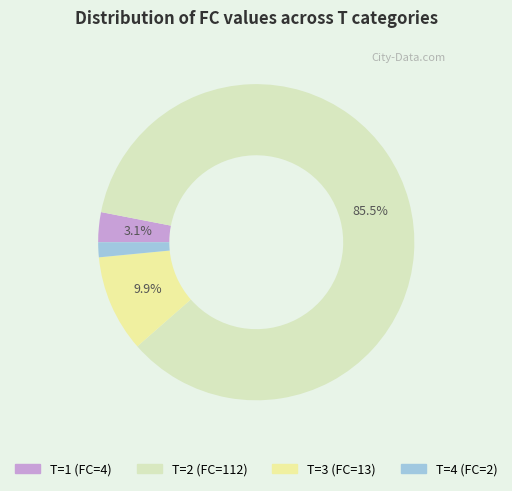

Which slice represents more than half of the pie?

T=2